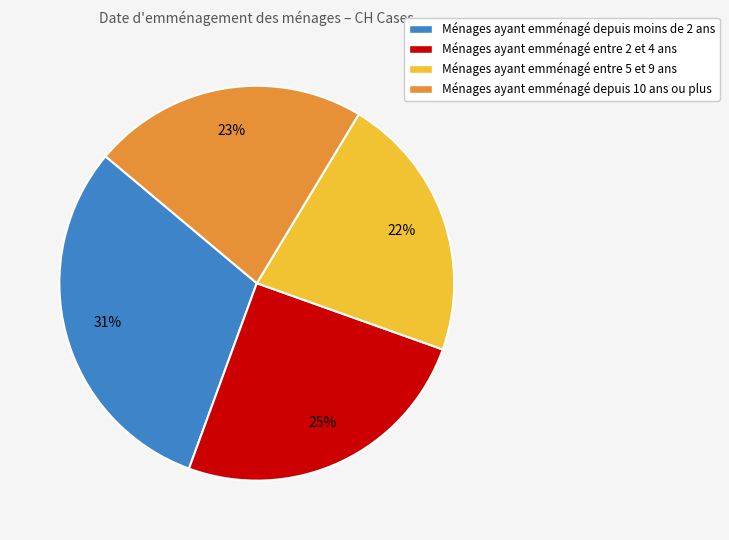

To the nearest percent, what percentage of the pie is Ménages ayant emménagé entre 5 et 9 ans?

22%